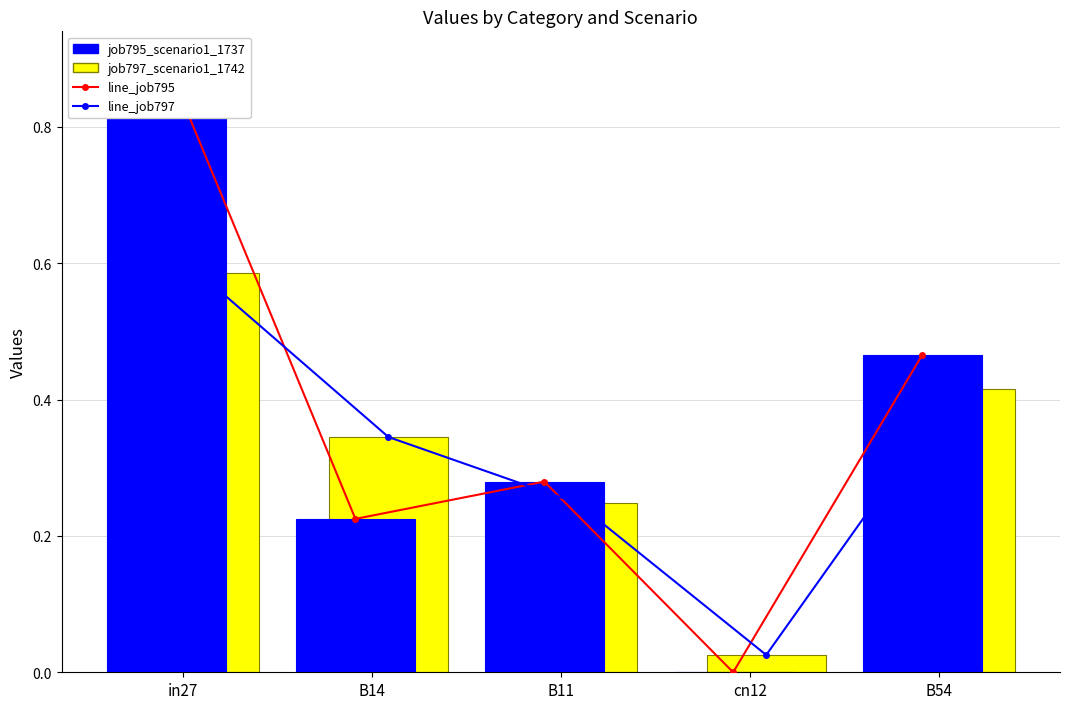

At which label is job797_scenario1_1742 closest to 0?

cn12